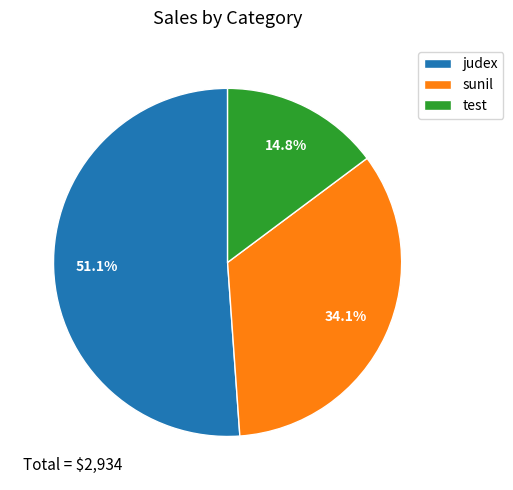

Which slice is the largest?

judex